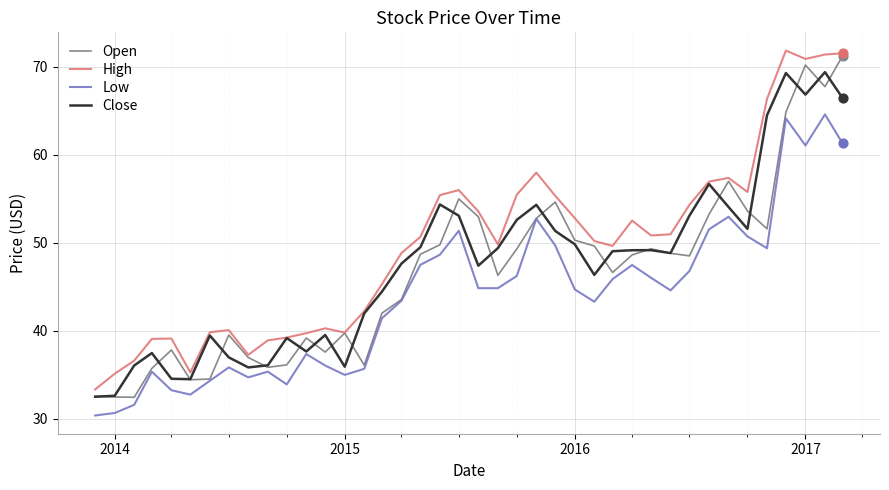

Which series has the largest total across all categories?

High